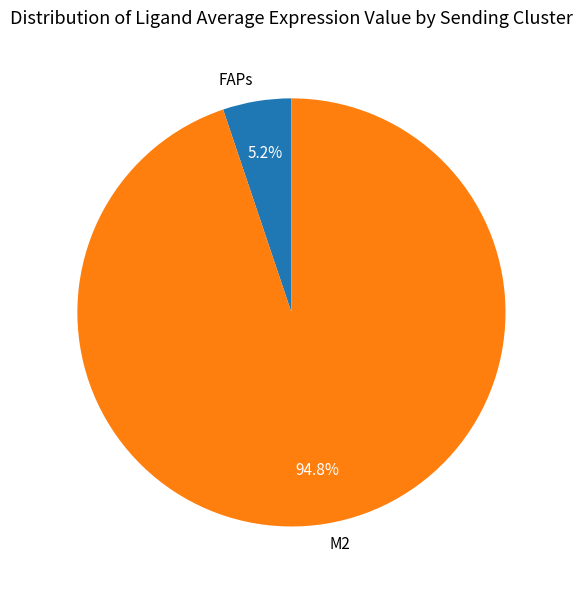

What percentage is the M2 slice, to the nearest percent?

95%